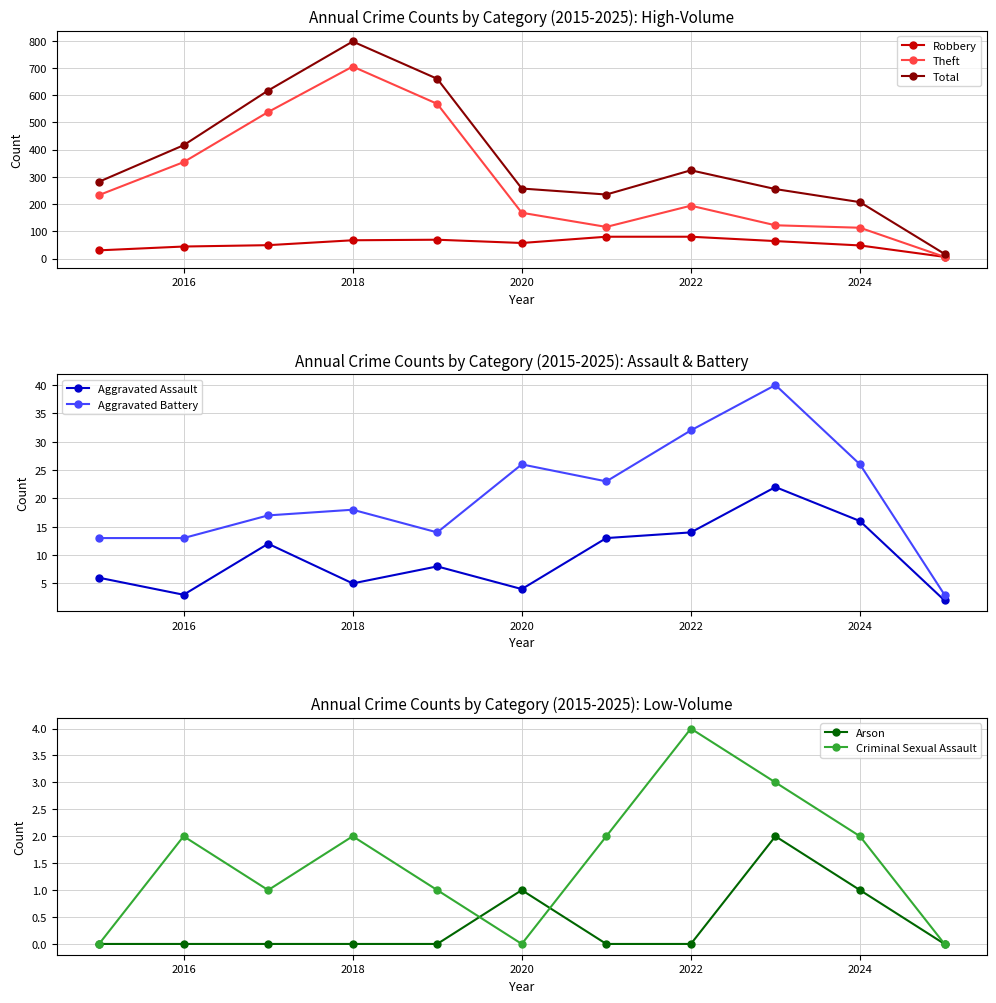

At which category is the sum across all series the highest?

2018